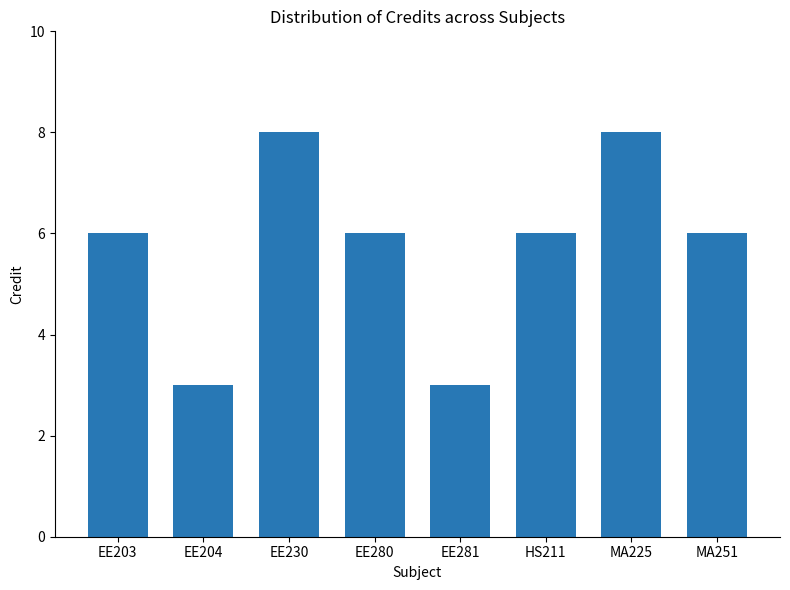

Are the bars horizontal?

No